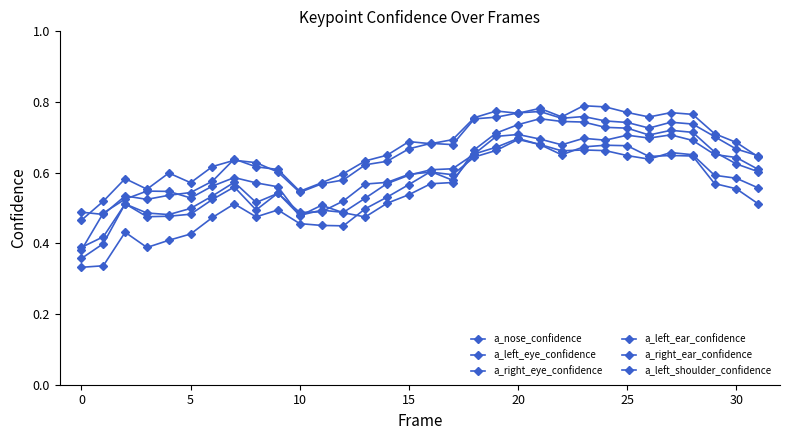

Is this an area chart (filled region under the line)?

No